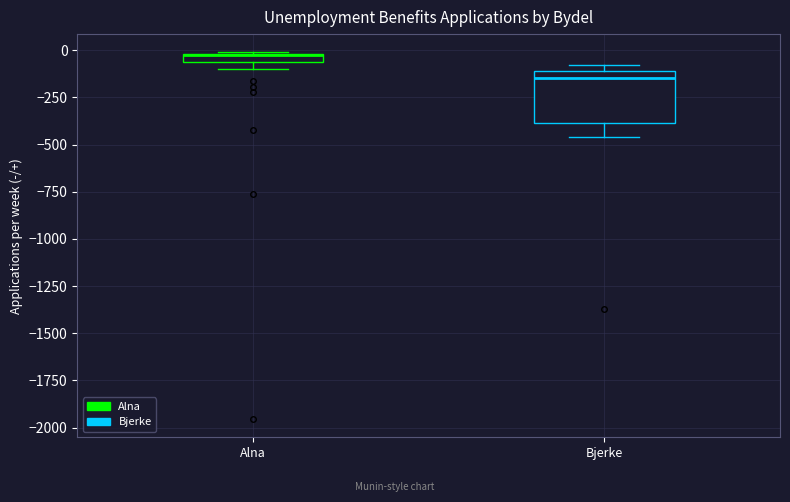

Comparing the boxes themselves (not the whiskers), which one is the tallest?

Bjerke